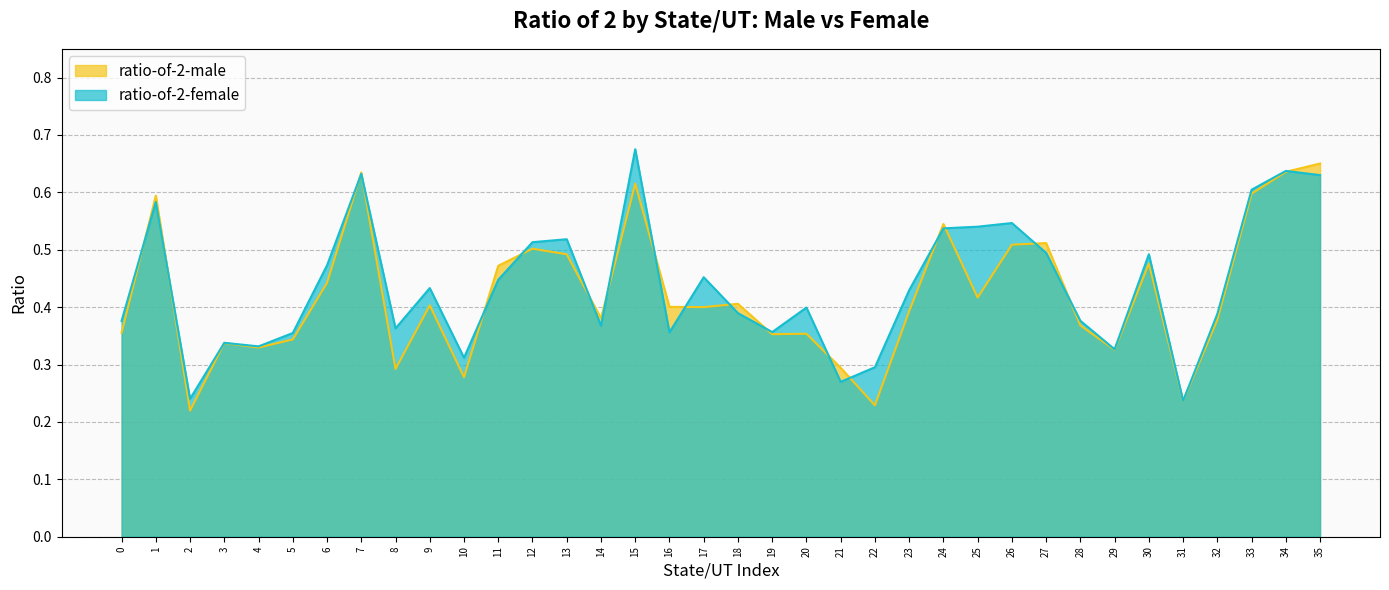

Which has a higher value, 34 or 31?

34